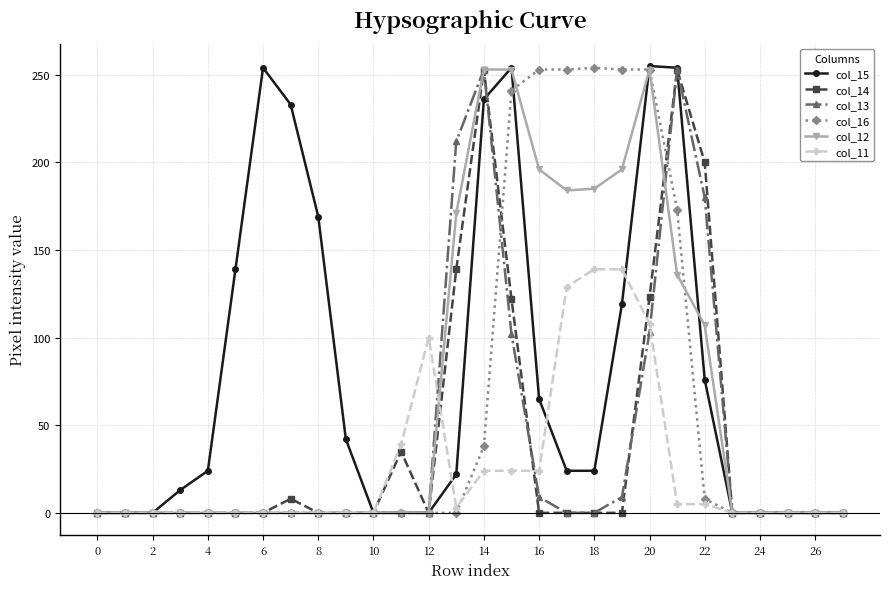

What is the greatest value displayed?

255